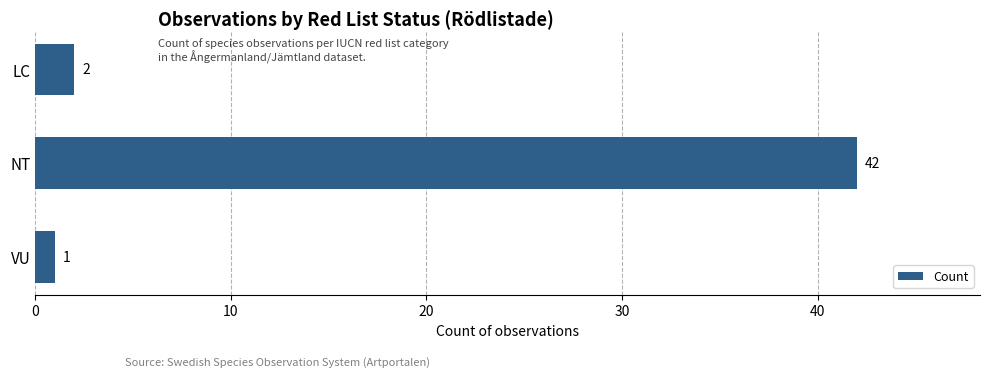

The value at VU is 1. True or false?

True